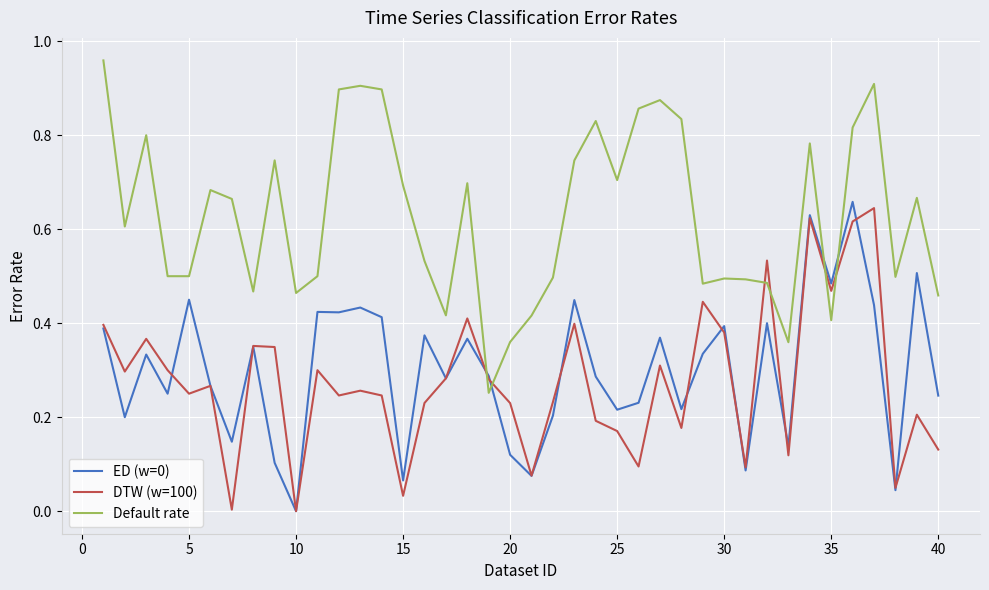

Which series has the largest total across all categories?

Default rate